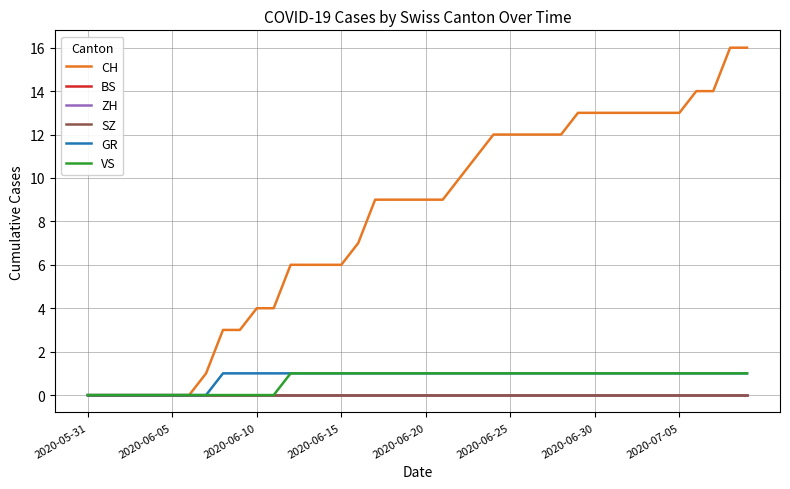

What is the difference between the maximum and minimum values in the GR series?

1